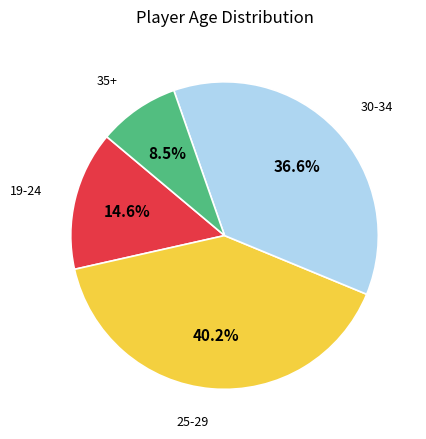

Is there a majority slice in this chart?

No